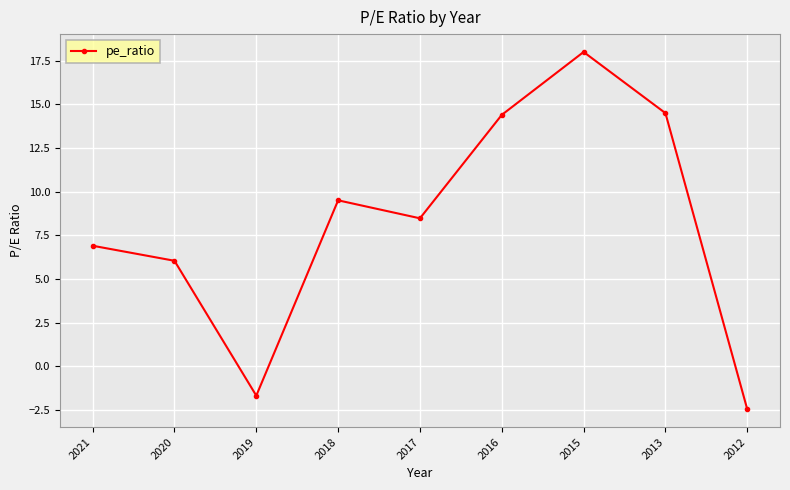

At which category does the data reach its first local valley?

2019